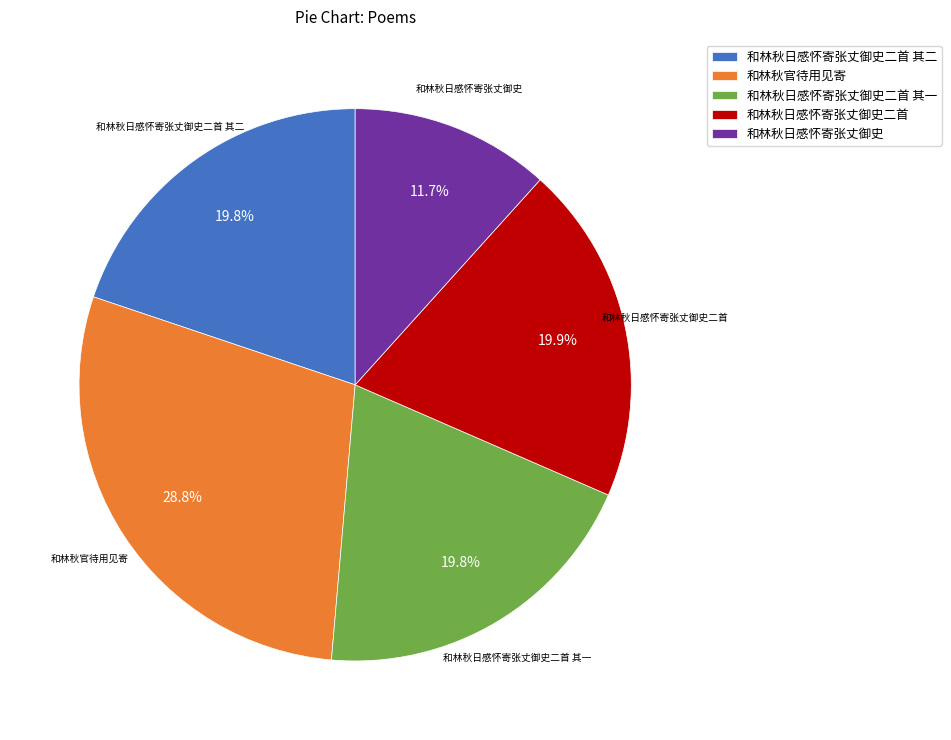

What percentage is the 和林秋官待用见寄 slice, to the nearest percent?

29%